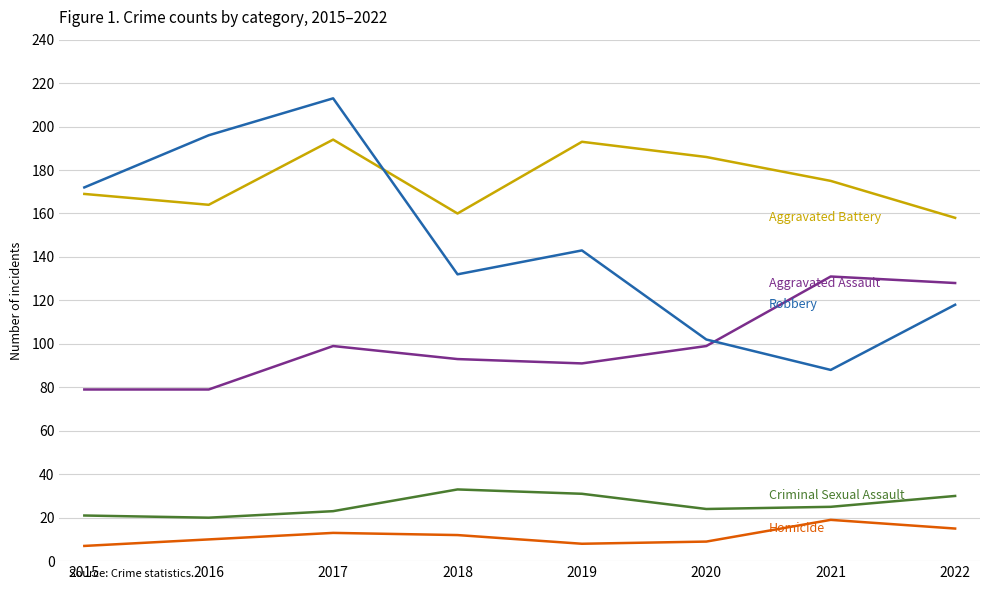

How many lines are shown in the chart?

5